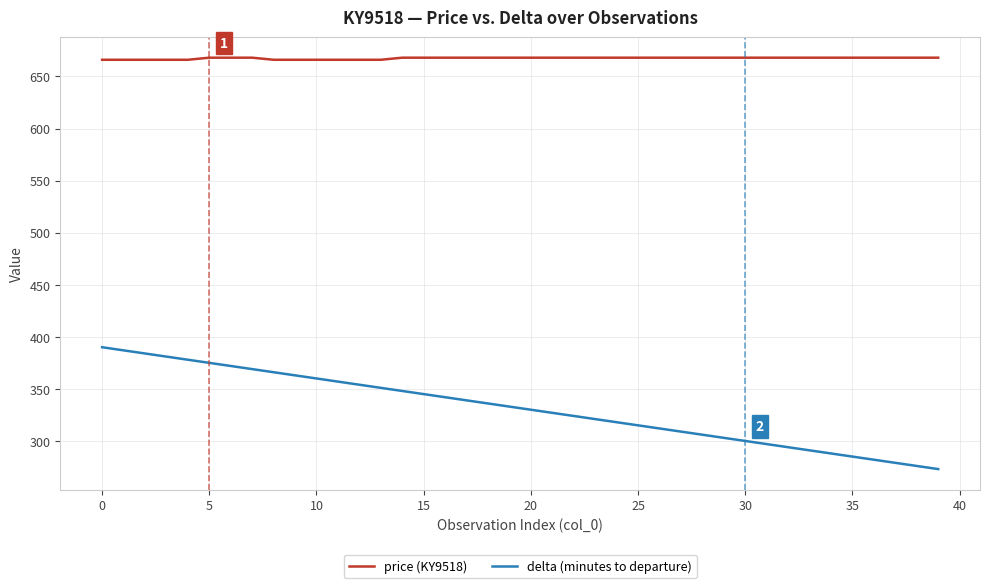

Rank the series by their average value, from lowest to highest.

delta (minutes to departure), price (KY9518)